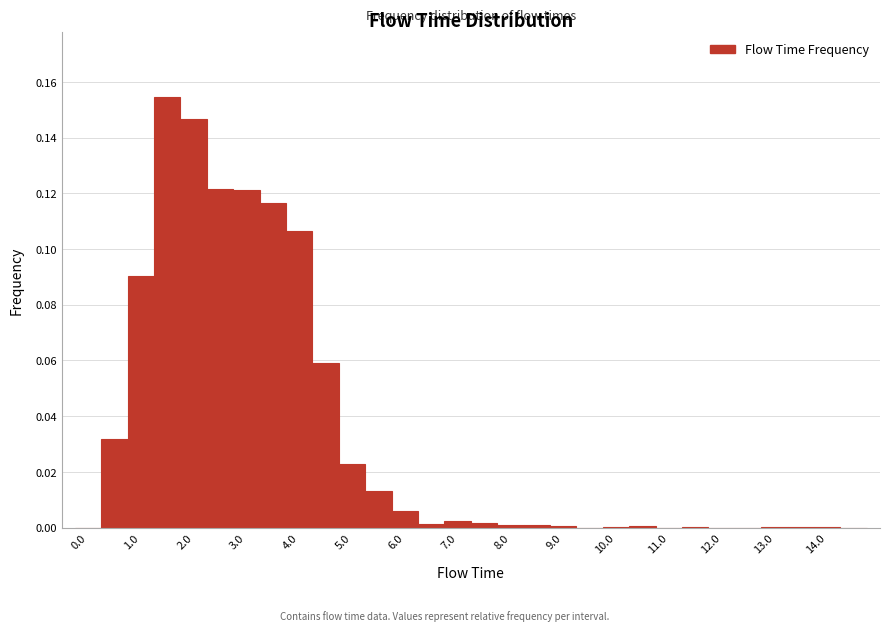

Reading left to right, list every bar in this chart as the range it spans on the x-axis followed by its height. Neither the bar edges nor the heights are printed on the chart, so give them approximately, as read against the axes.

-0.25 to 0.25: 0
0.25 to 0.75: 0.032
0.75 to 1.25: 0.090
1.25 to 1.75: 0.154
1.75 to 2.25: 0.146
2.25 to 2.75: 0.122
2.75 to 3.25: 0.122
3.25 to 3.75: 0.116
3.75 to 4.25: 0.106
4.25 to 4.75: 0.060
4.75 to 5.25: 0.022
5.25 to 5.75: 0.014
5.75 to 6.25: 0.006
6.25 to 6.75: under 0.002
6.75 to 7.25: 0.002
7.25 to 7.75: under 0.002
7.75 to 8.25: under 0.002
8.25 to 8.75: under 0.002
8.75 to 9.25: under 0.002
9.25 to 9.75: 0
9.75 to 10.25: under 0.002
10.25 to 10.75: under 0.002
10.75 to 11.25: 0
11.25 to 11.75: under 0.002
11.75 to 12.25: 0
12.25 to 12.75: 0
12.75 to 13.25: under 0.002
13.25 to 13.75: under 0.002
13.75 to 14.25: under 0.002
14.25 to 14.75: 0